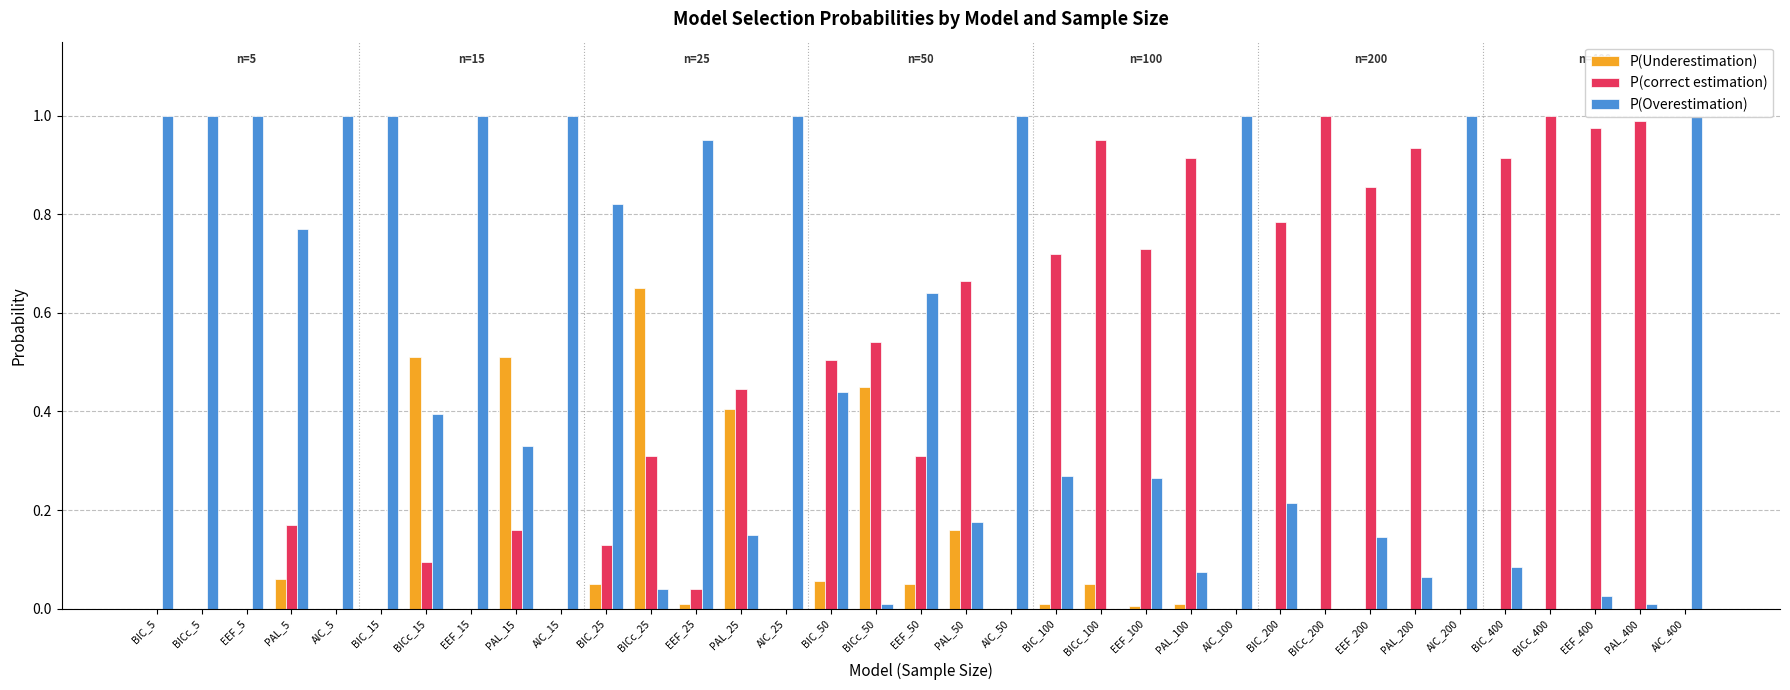

How many positive values does the P(Underestimation) series have?

15